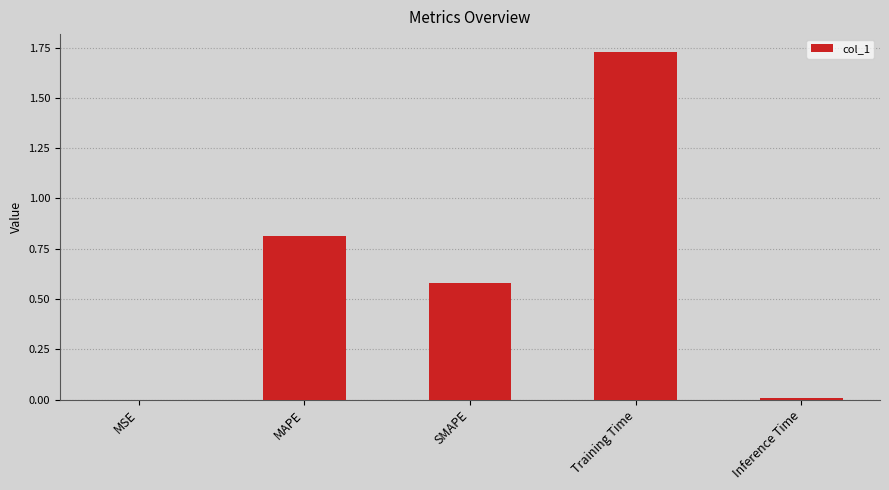

What is the sum of all values?

3.1